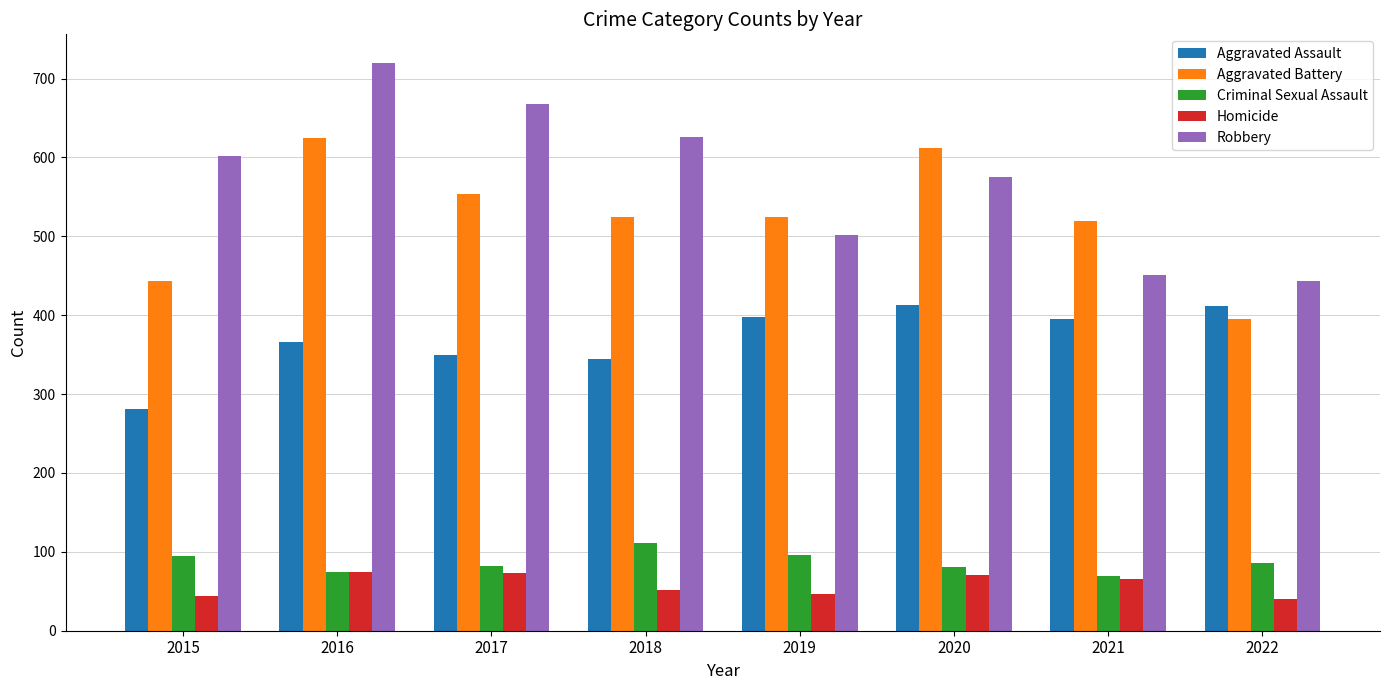

The value of Aggravated Battery at 2016 is 624. True or false?

True